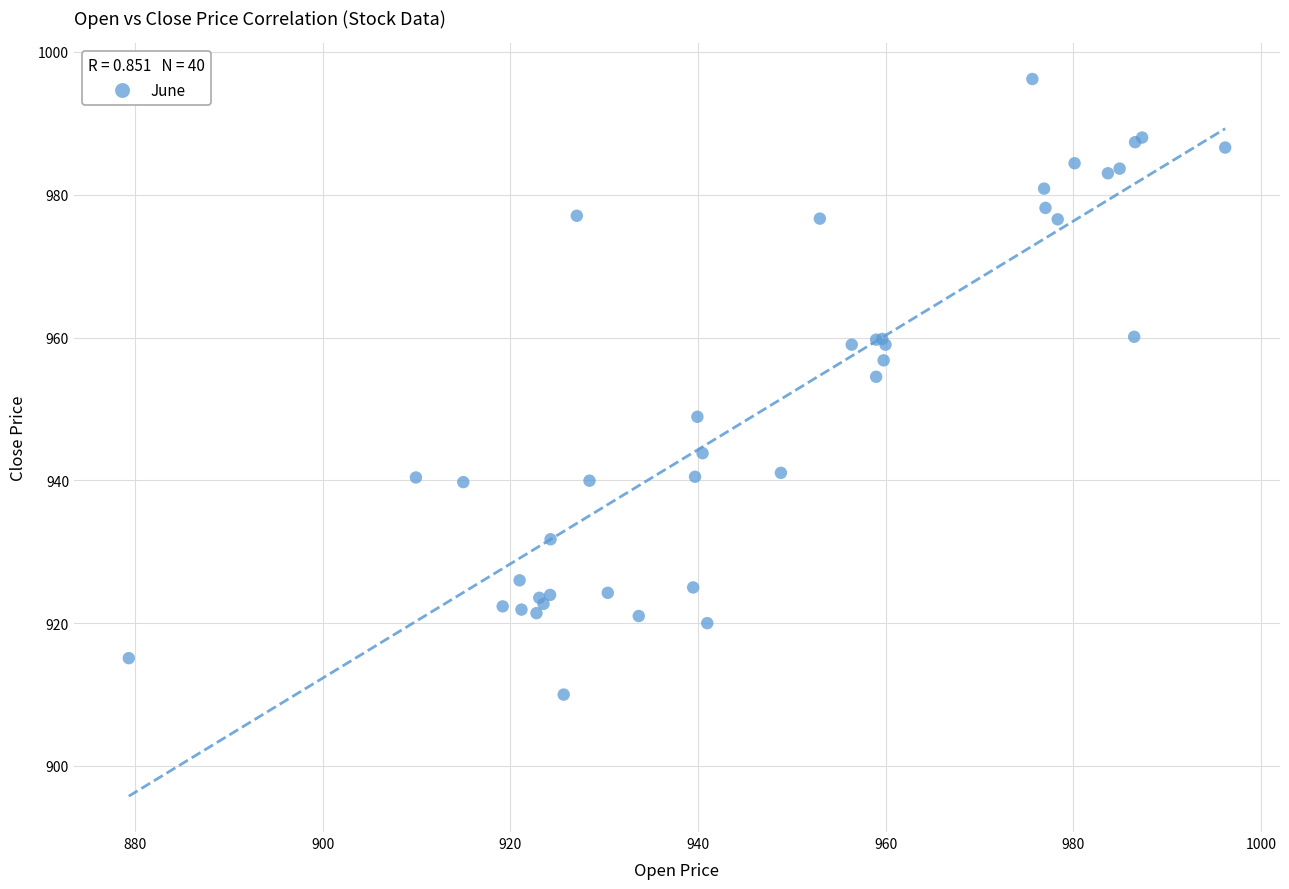

What Y value in the scatter plot is closest to 953?

954.5